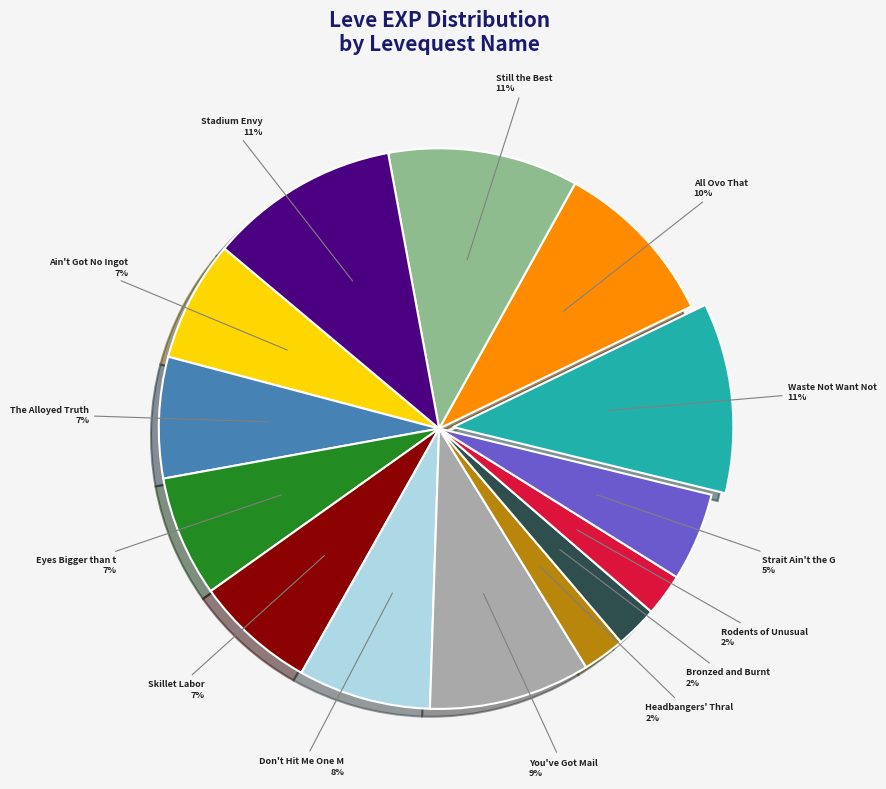

To the nearest percent, what is the difference between the largest and smallest slice percentages?

9%